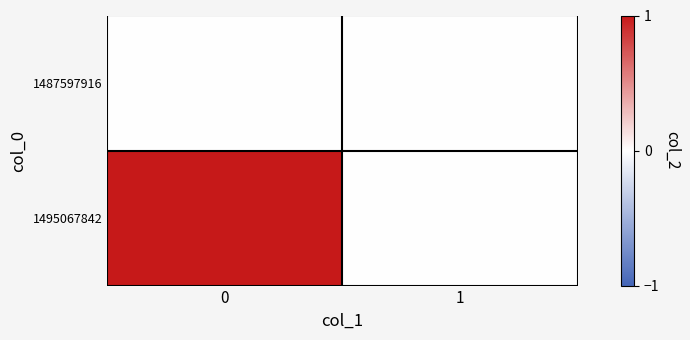

Reading left to right, list all the values displayed in this chart.

1487597916: 0=0	1=0
1495067842: 0=1	1=0